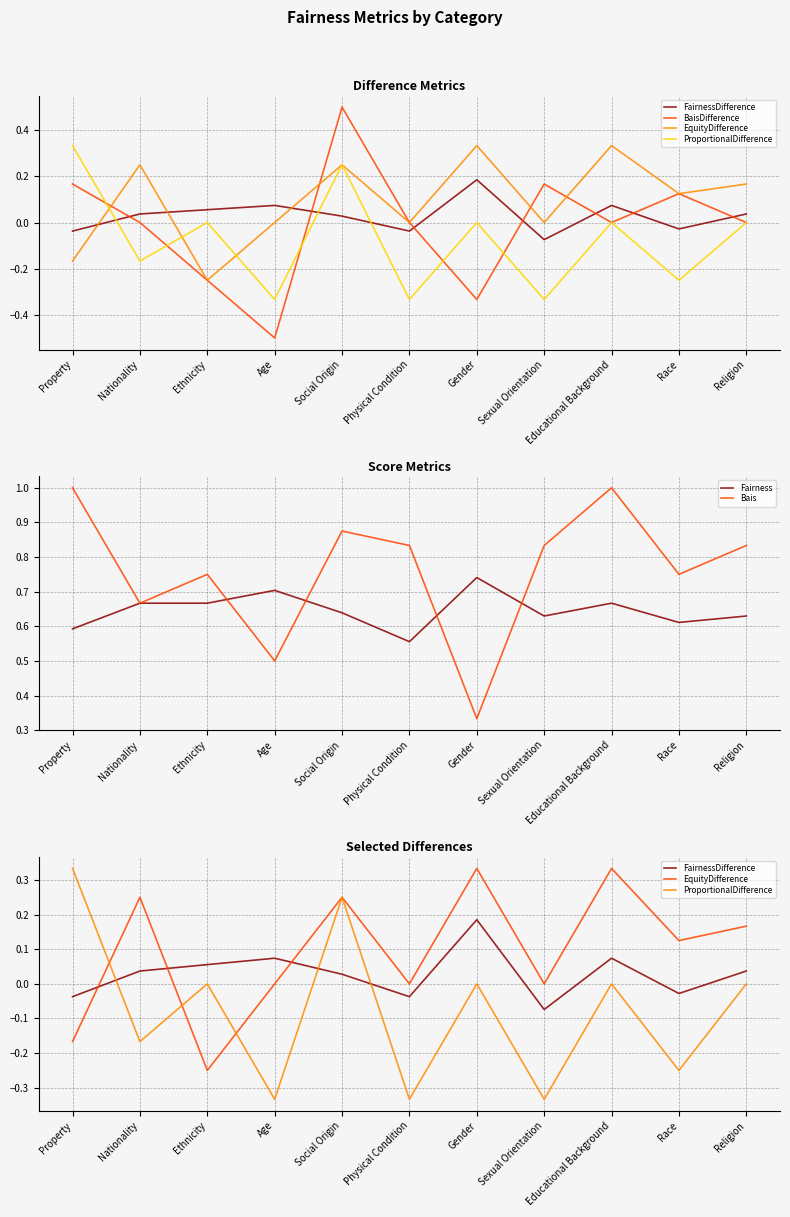

Between Property and Race, which series saw the biggest shift?

ProportionalDifference